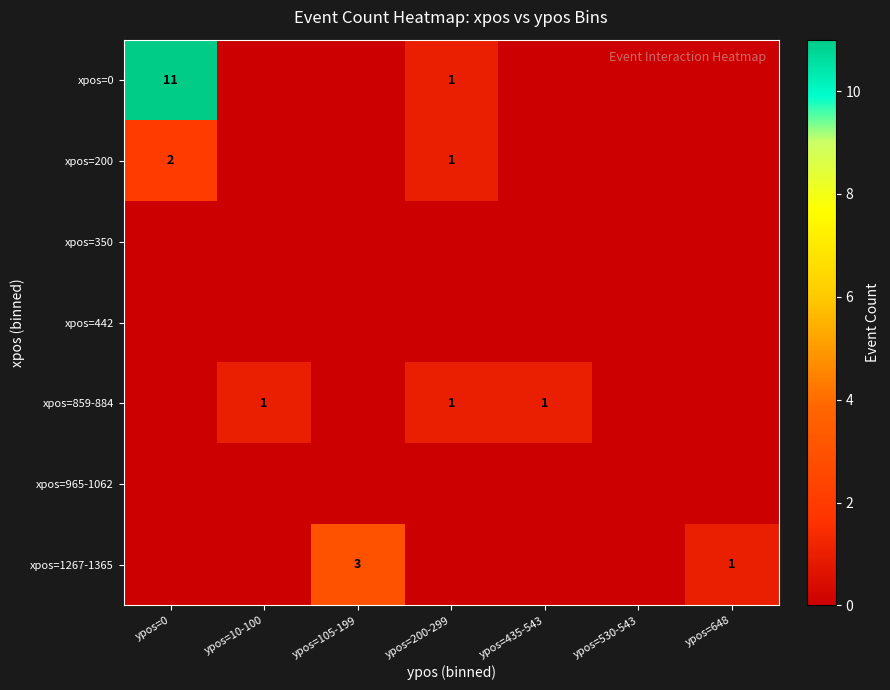

The value of xpos=200 at ypos=200-299 is 0. True or false?

False